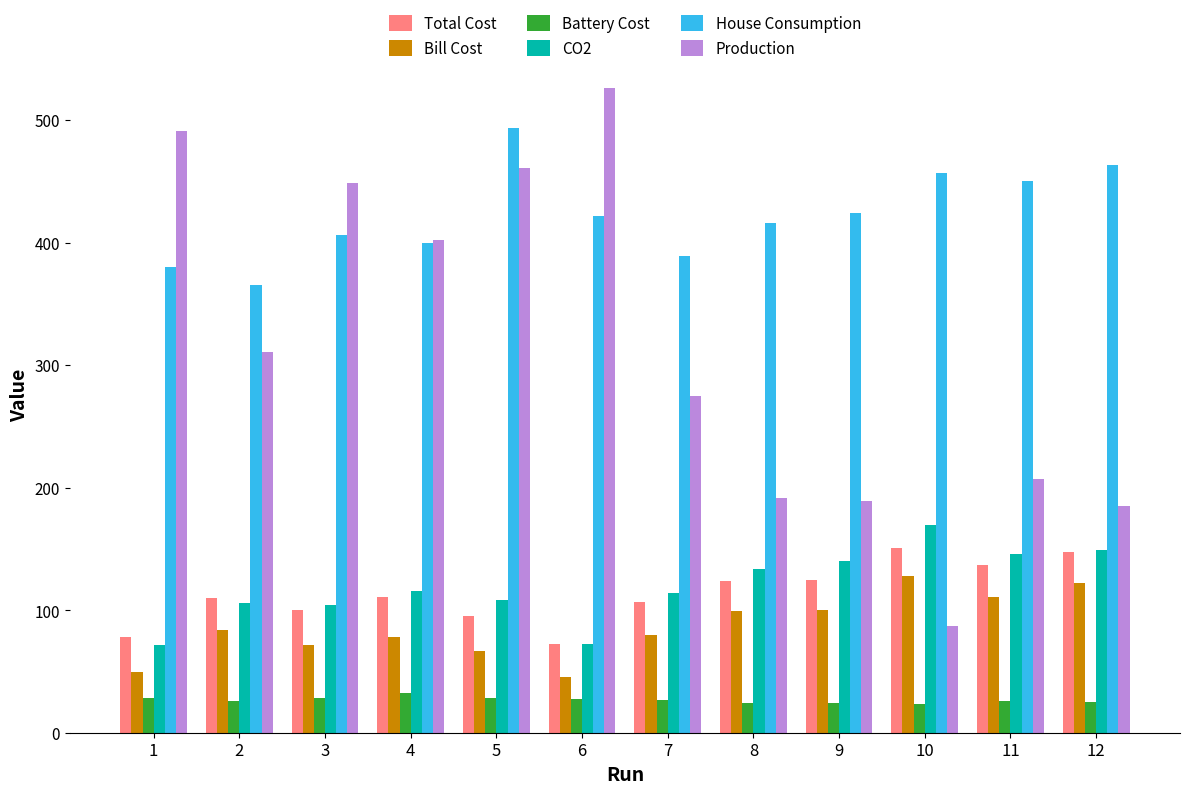

Which series changed the most between 7 and 10?

Production